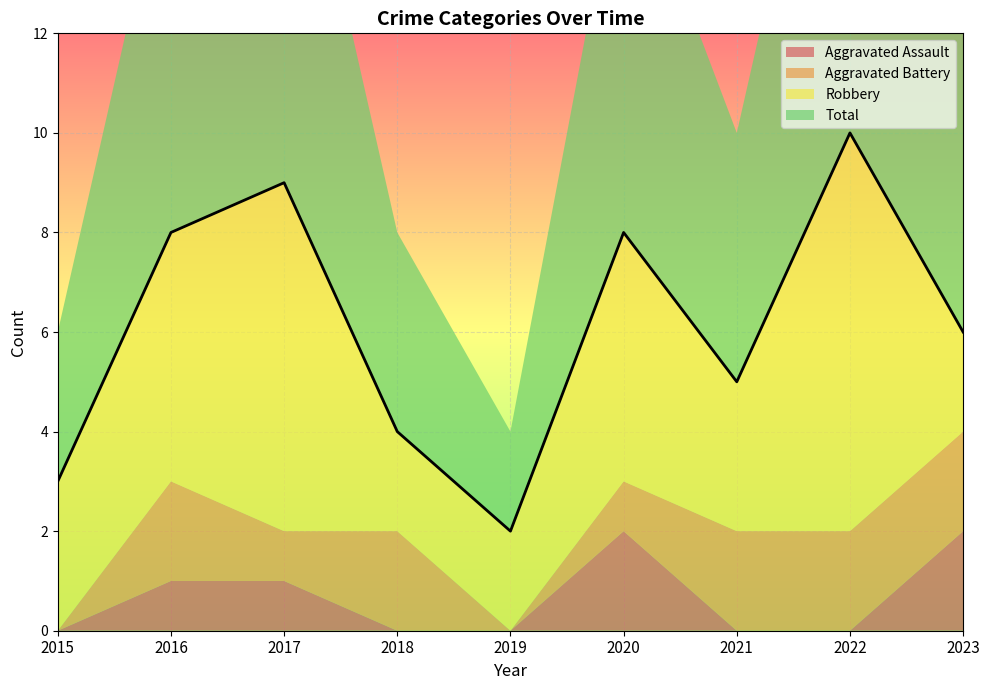

Reading right to left, extract all data points from this chart.

Aggravated Assault: 2023=2	2022=0	2021=0	2020=2	2019=0	2018=0	2017=1	2016=1	2015=0
Aggravated Battery: 2023=2	2022=2	2021=2	2020=1	2019=0	2018=2	2017=1	2016=2	2015=0
Robbery: 2023=2	2022=8	2021=3	2020=5	2019=2	2018=2	2017=7	2016=5	2015=3
Total: 2023=6	2022=10	2021=5	2020=8	2019=2	2018=4	2017=9	2016=8	2015=3